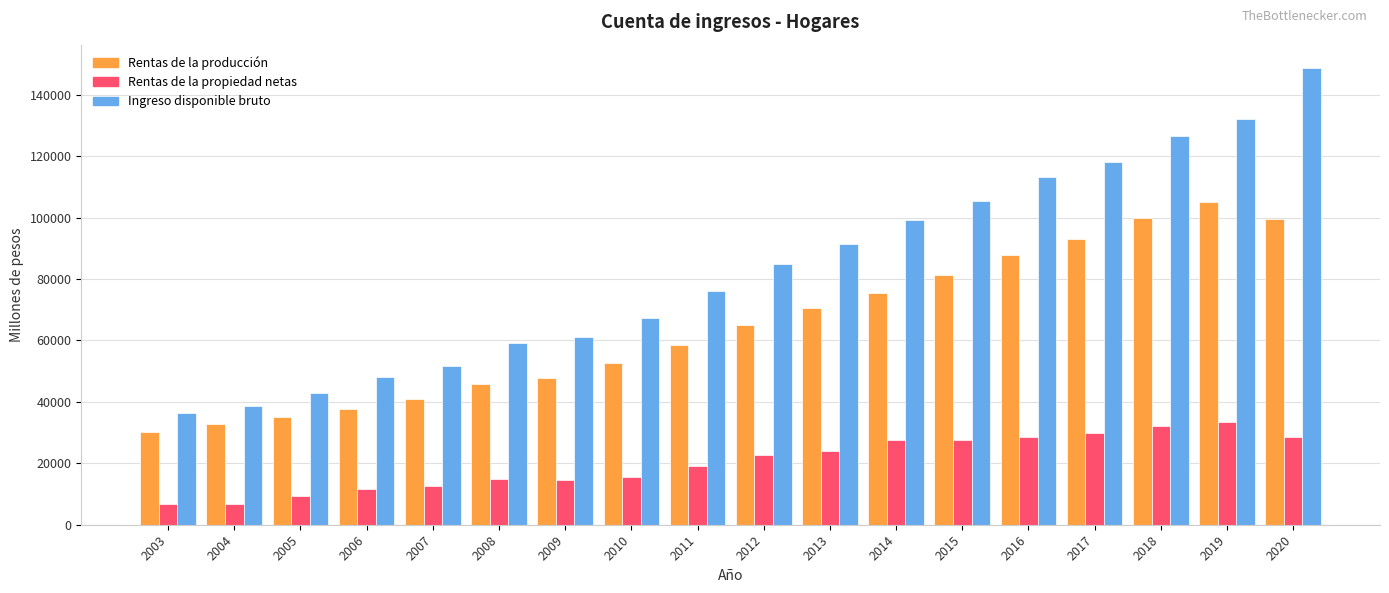

What is the value of the Rentas de la propiedad netas bar at the 13th from the left?

27563